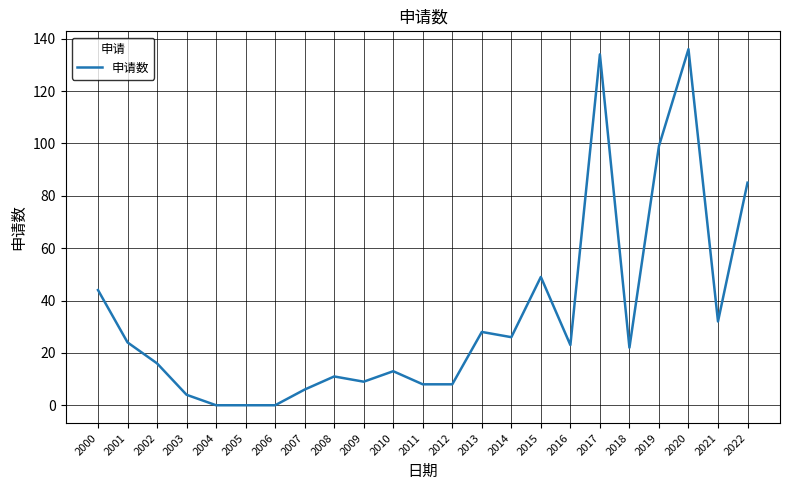

Is it true that the value at 2017 is 196?

False